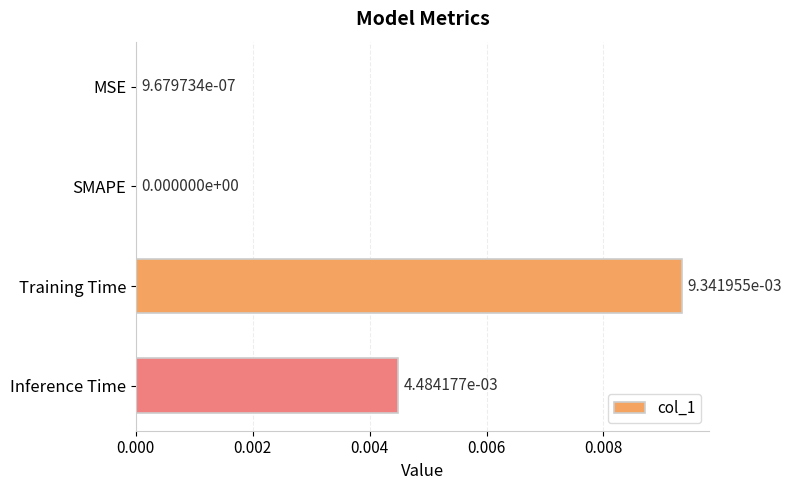

Between SMAPE and Inference Time, which is larger?

Inference Time